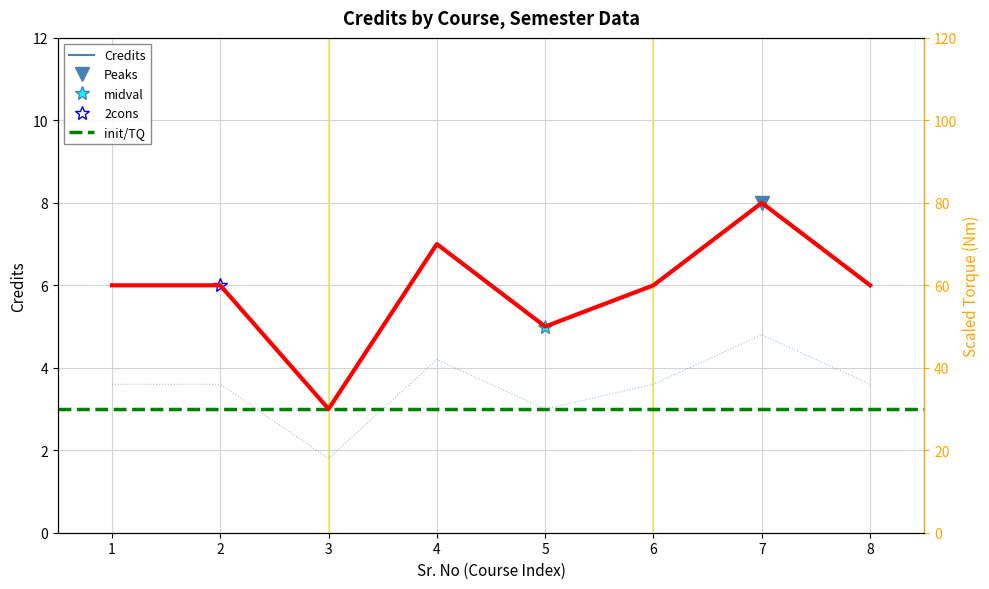

Is it true that the value at 7 is 8?

True